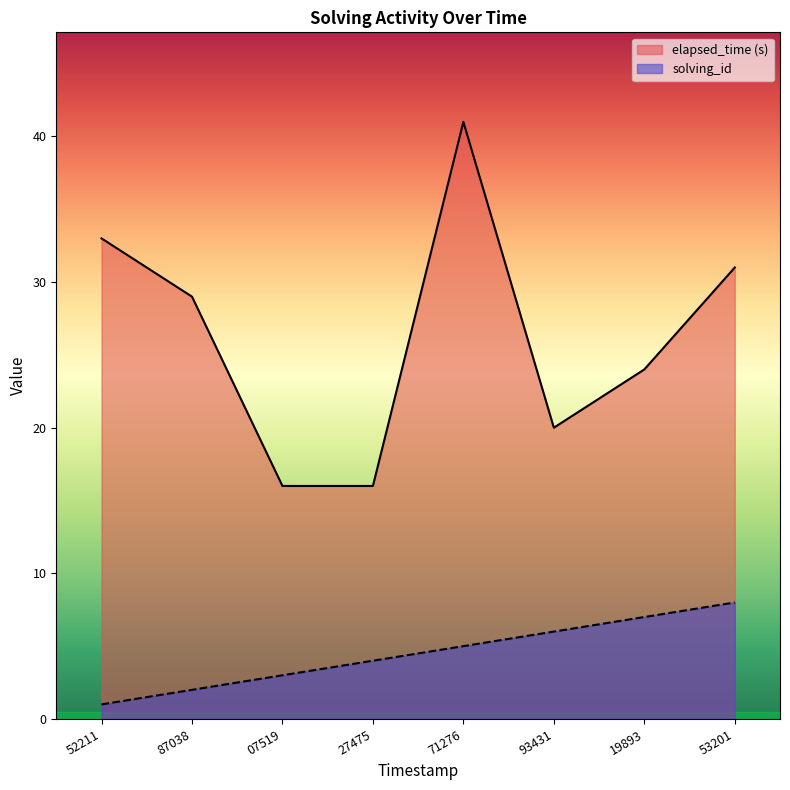

Which series has the widest spread of values?

elapsed_time (s)